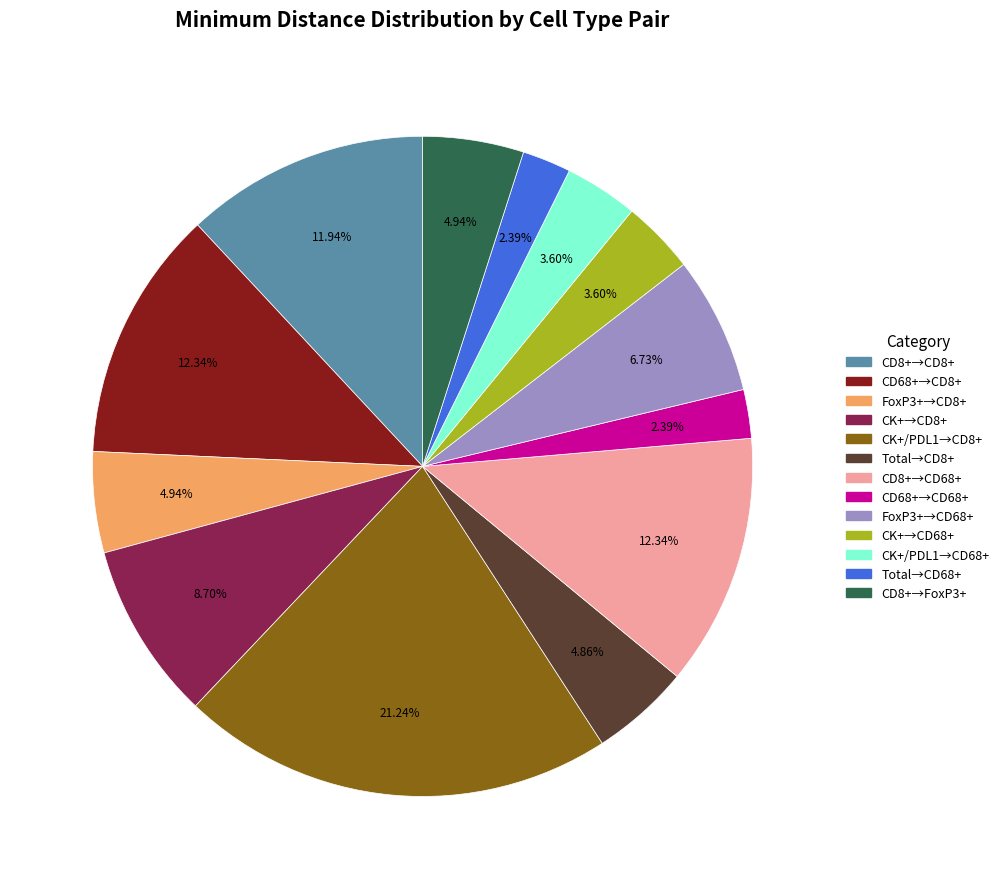

Is there a majority slice in this chart?

No